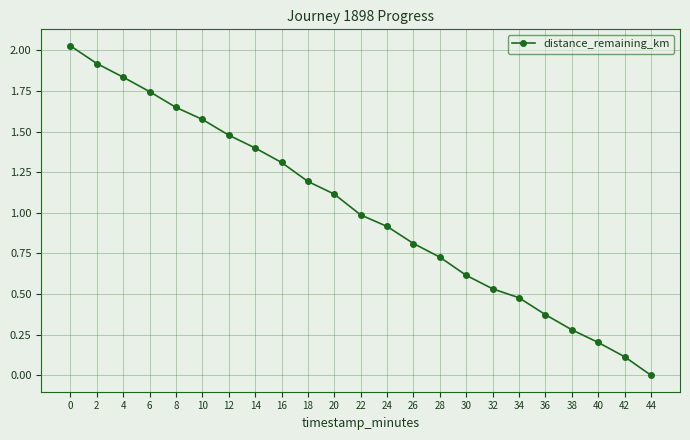

What is the sum of all values?

23.3